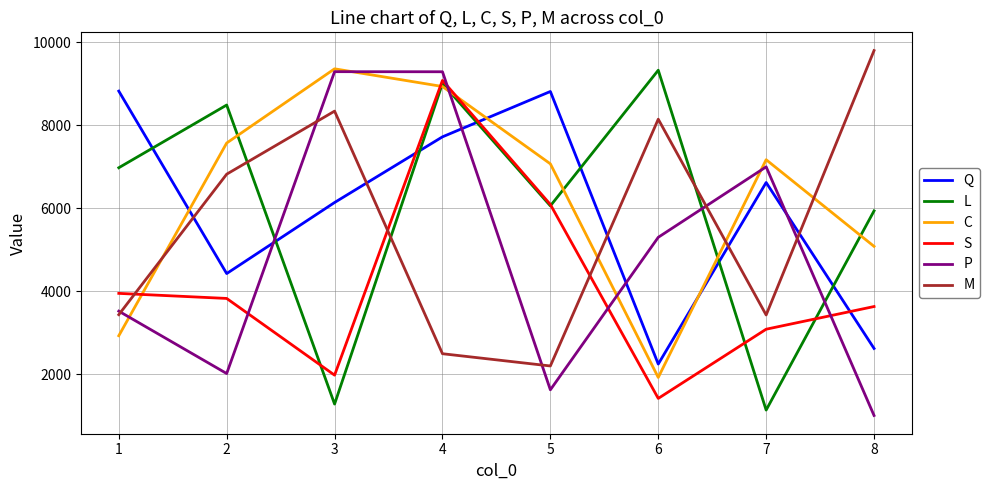

What is the maximum value for P?

9289